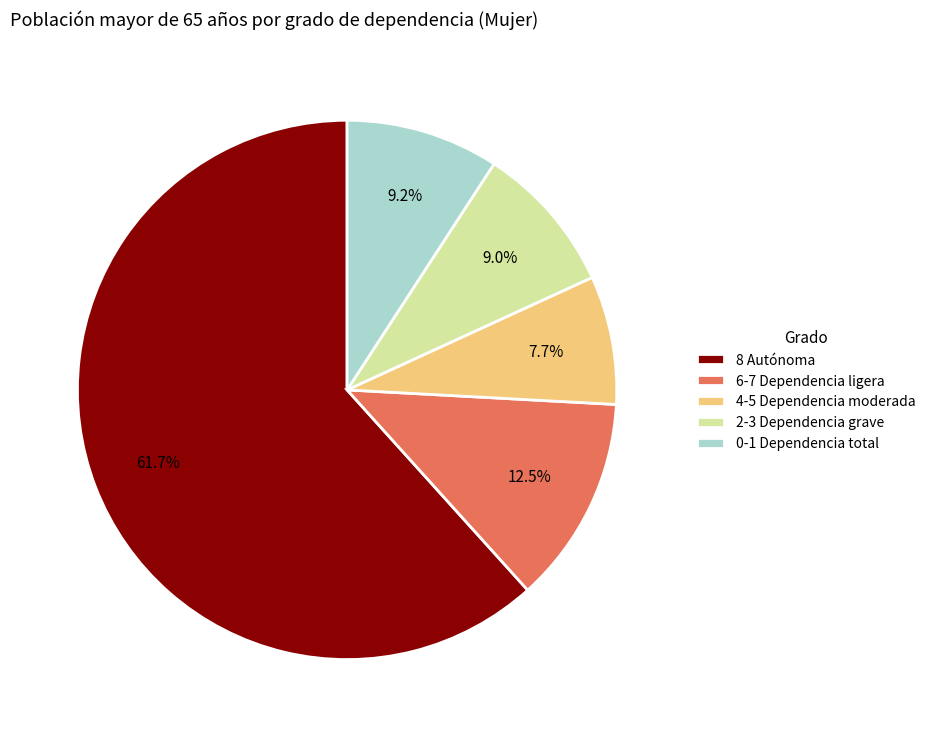

What portion of the pie excludes 4-5 Dependencia moderada?

92.3%